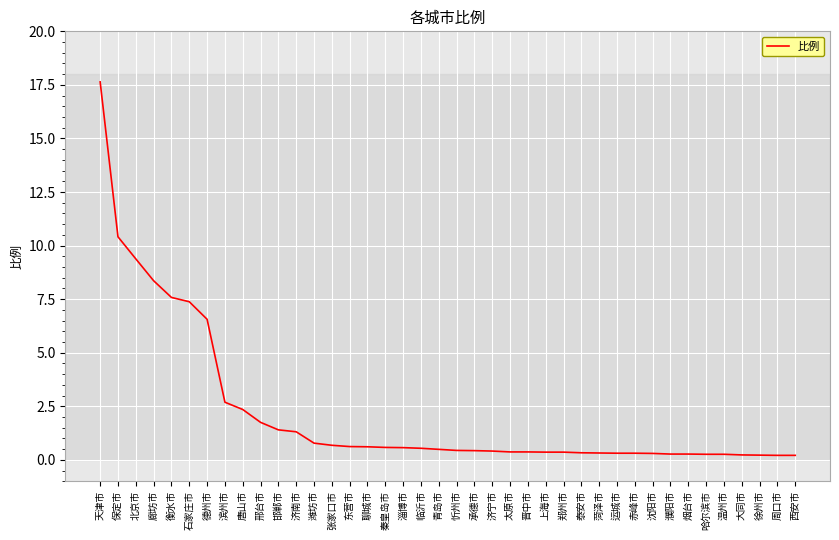

What is the change in value from 德州市 to 秦皇岛市?

-6.0